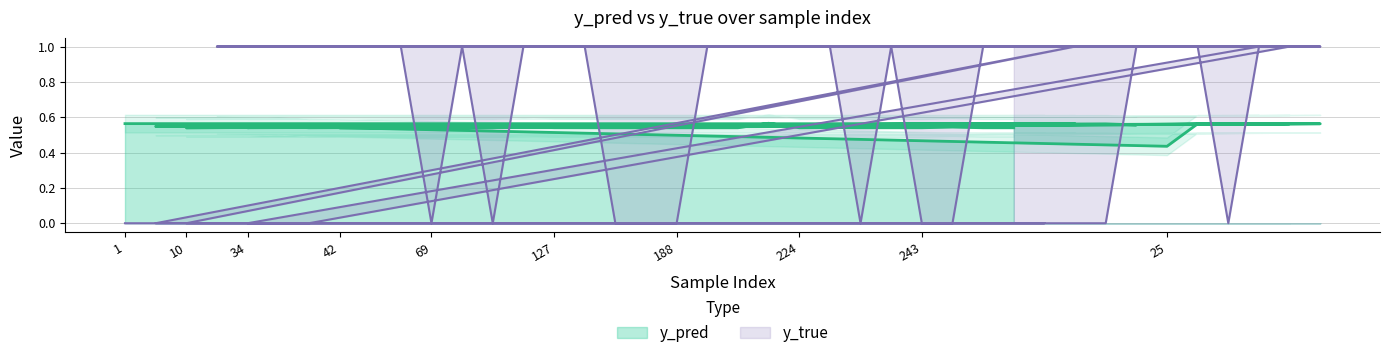

Reading left to right, transcribe all the data shown in this chart.

y_pred: 0.6	0.5	0.5	0.6	0.5	0.6	0.5	0.5	0.5	0.5	0.5	0.5	0.5	0.5	0.5	0.5	0.5	0.5	0.5	0.5	0.5	0.6	0.5	0.5	0.5	0.5	0.5	0.5	0.5	0.5	0.6	0.6	0.6	0.6	0.4	0.6	0.6	0.6	0.6	0.6
y_true: 0.0	0.0	0.0	1.0	0.0	0.0	0.0	1.0	1.0	1.0	0.0	1.0	0.0	1.0	1.0	1.0	0.0	0.0	0.0	1.0	1.0	1.0	1.0	1.0	0.0	1.0	0.0	0.0	1.0	1.0	0.0	1.0	0.0	1.0	1.0	1.0	0.0	1.0	1.0	1.0